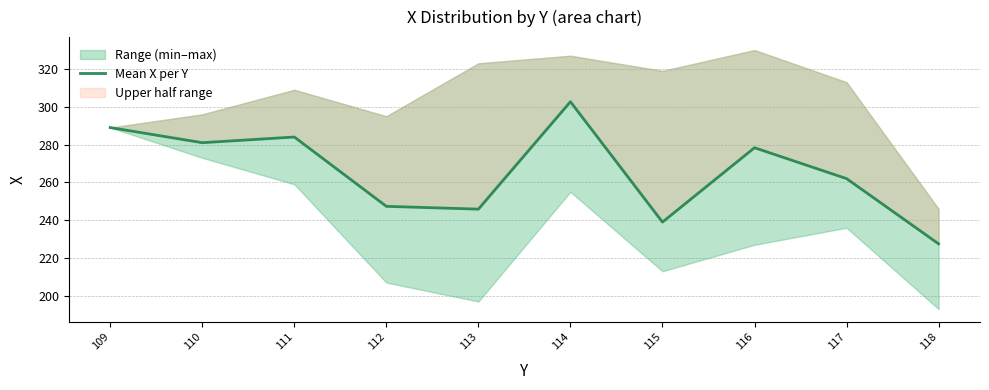

What is the change in value from 115 to 118?

-11.5